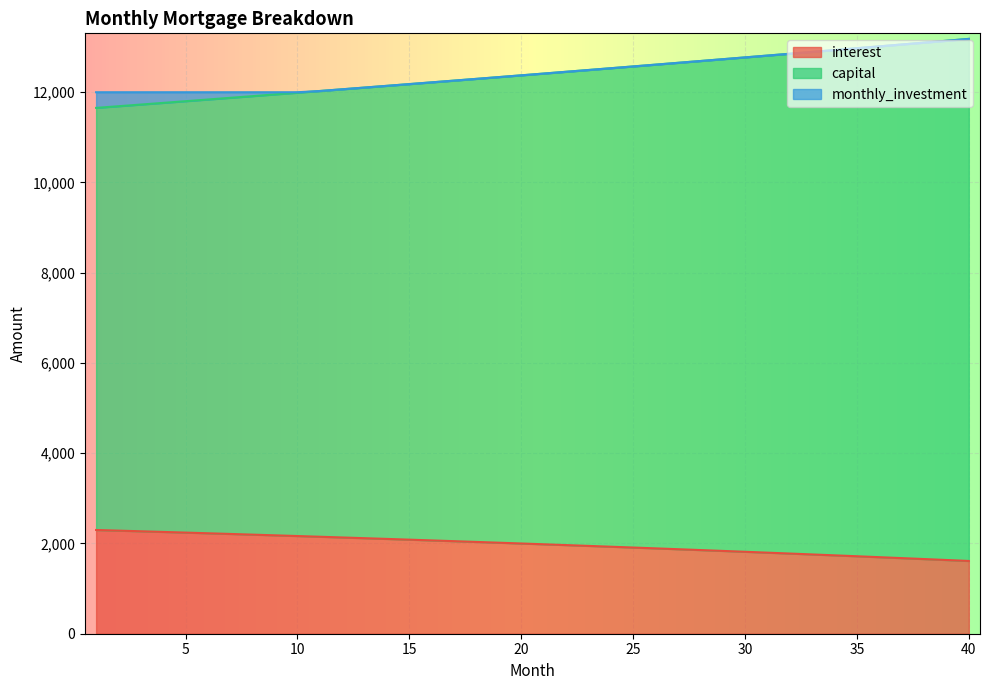

True or false: capital and interest cross at least once.

False